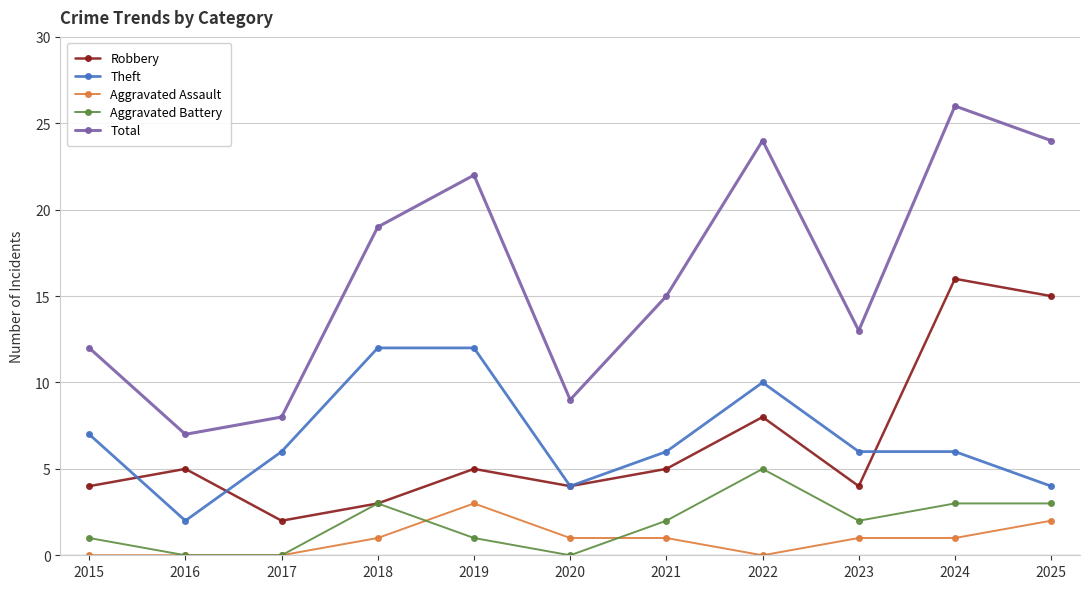

What is the average value of the Aggravated Battery series?

2